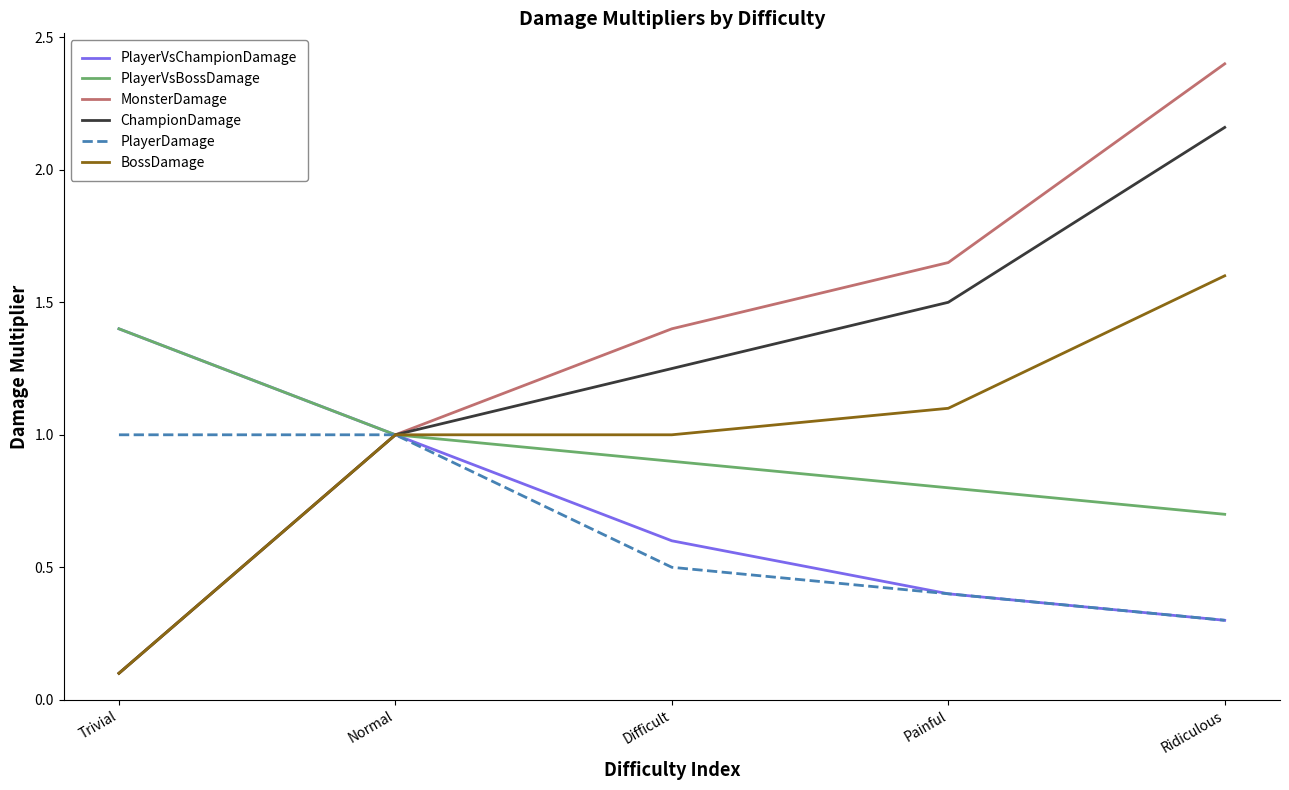

What position from the right is Painful?

2